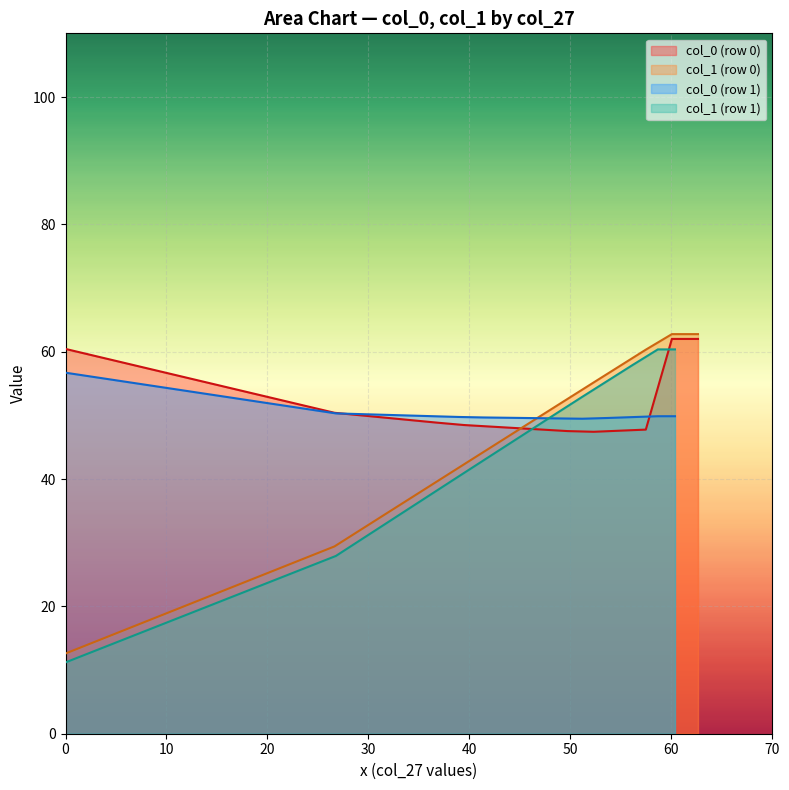

What is the minimum value for col_1 (row 0)?

12.6